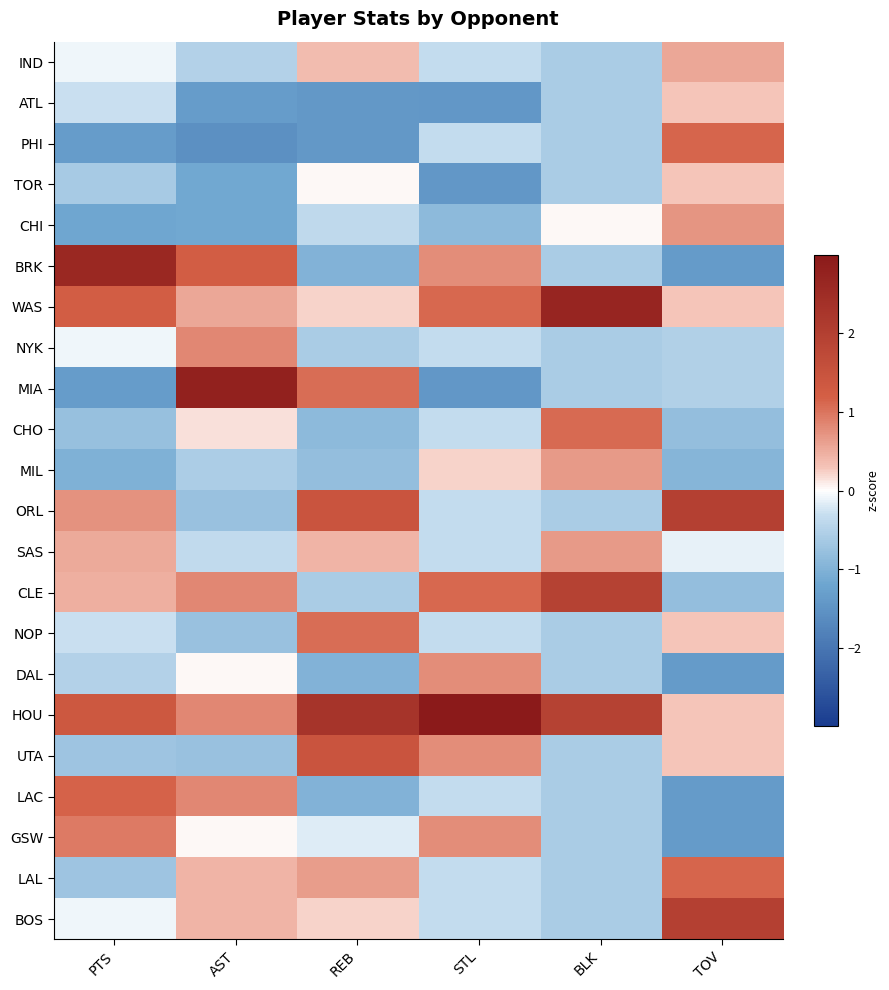

Between REB and BLK, which is larger?

REB